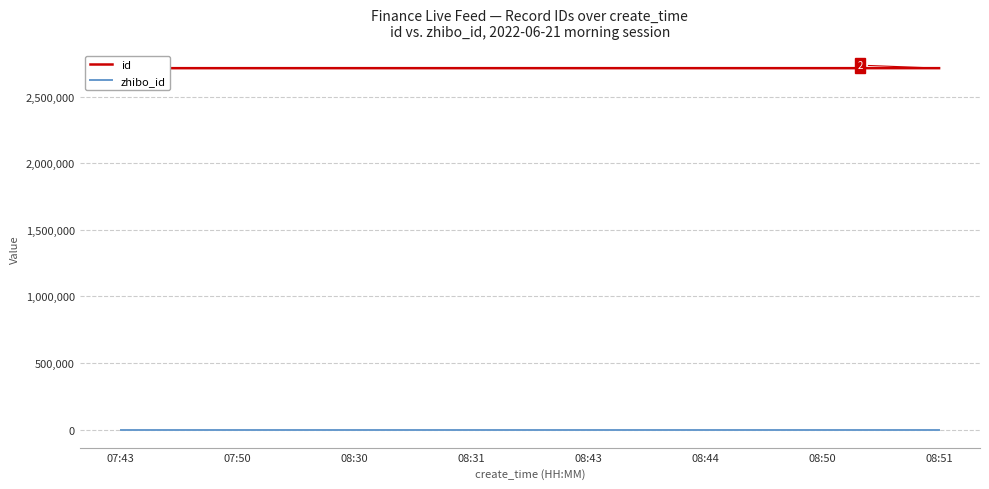

At how many categories does at least one series exceed 2268662?

8